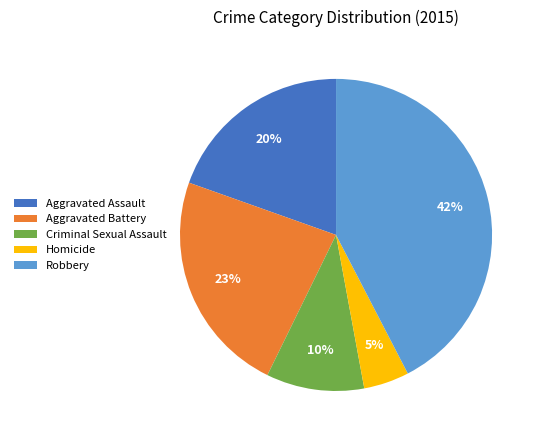

Is it true that Aggravated Battery is 12% of the pie?

False